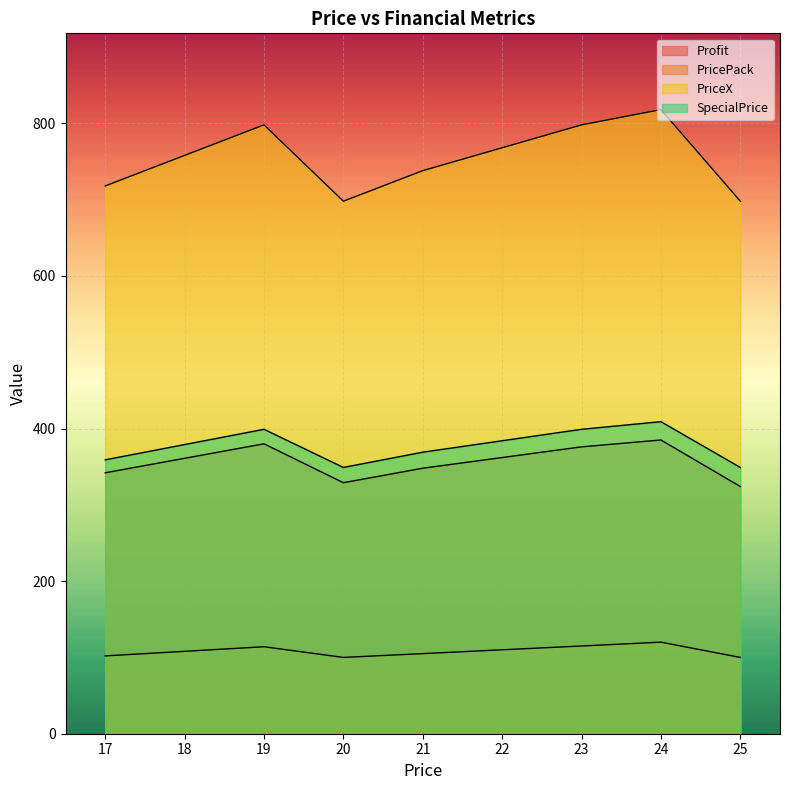

True or false: PricePack and PriceX cross at least once.

False